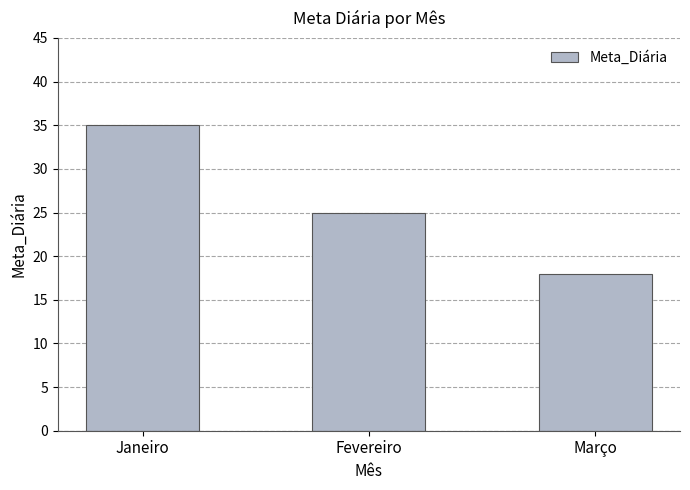

What is the change in value from Fevereiro to Março?

-7